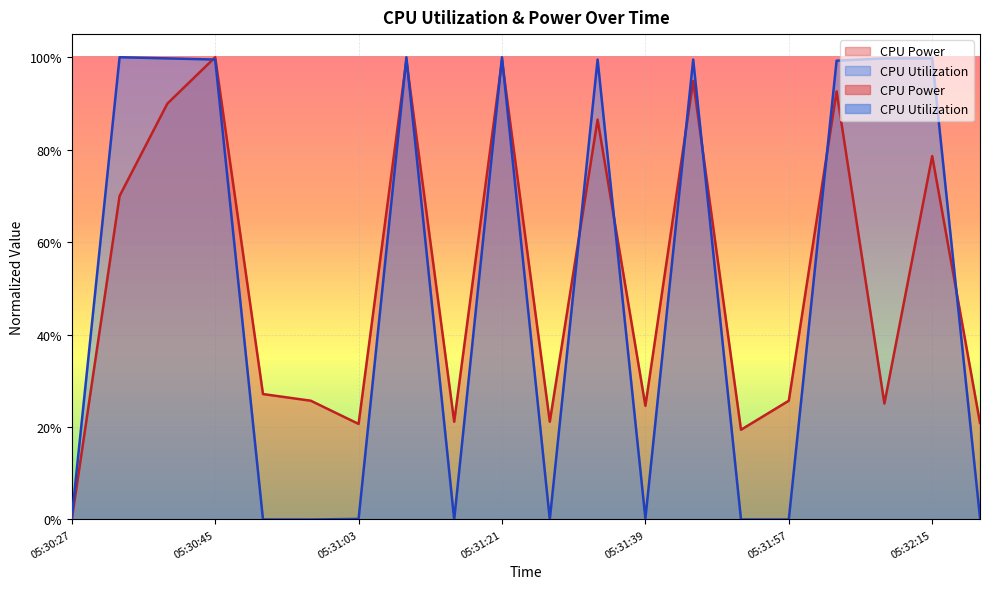

At 05:31:27, list the series in order from smallest to largest.

CPU Utilization, CPU Power